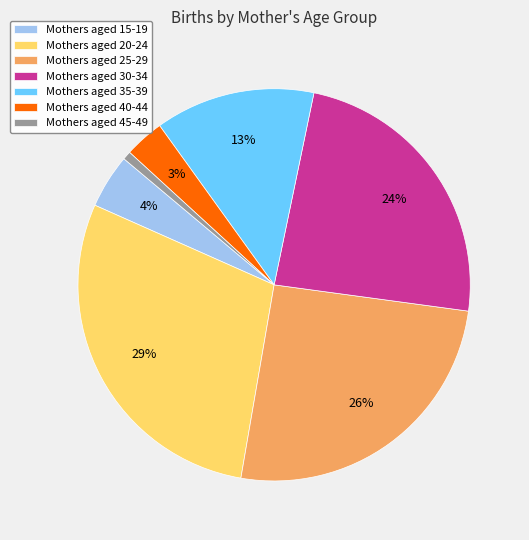

Is there a majority slice in this chart?

No